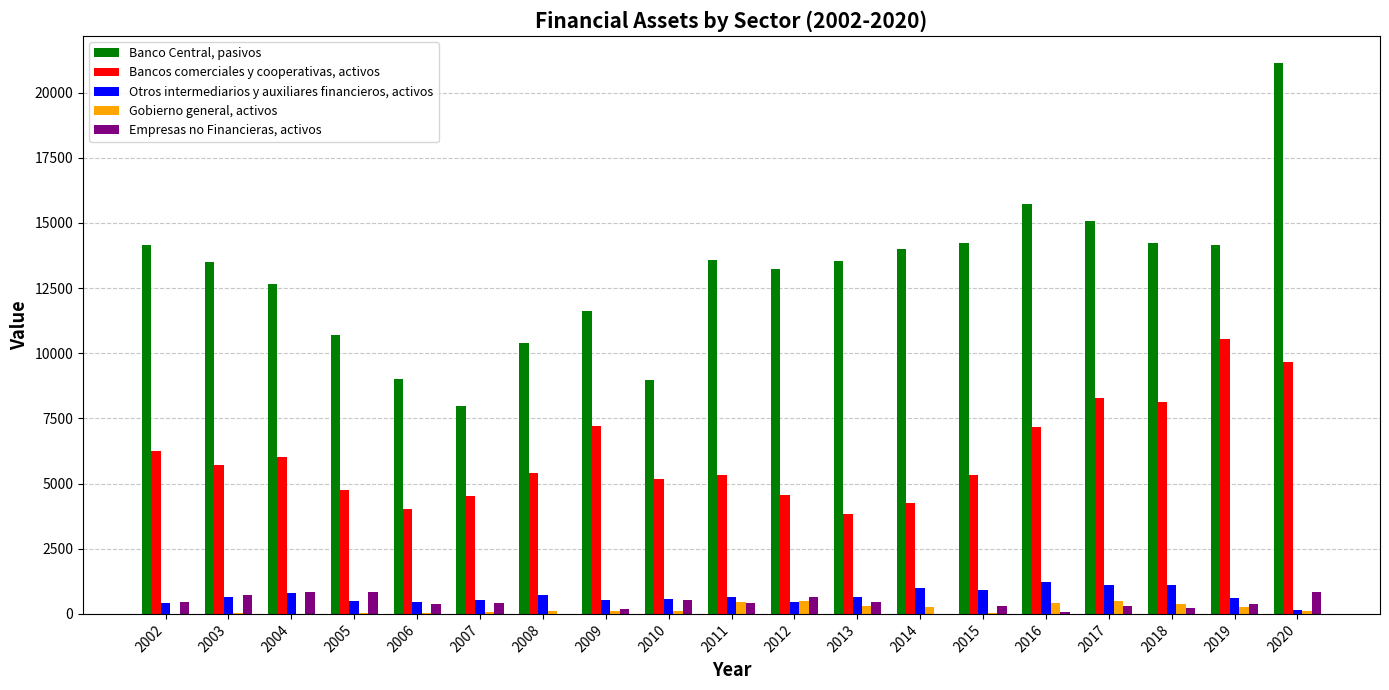

At which category is the sum across all series the highest?

2020